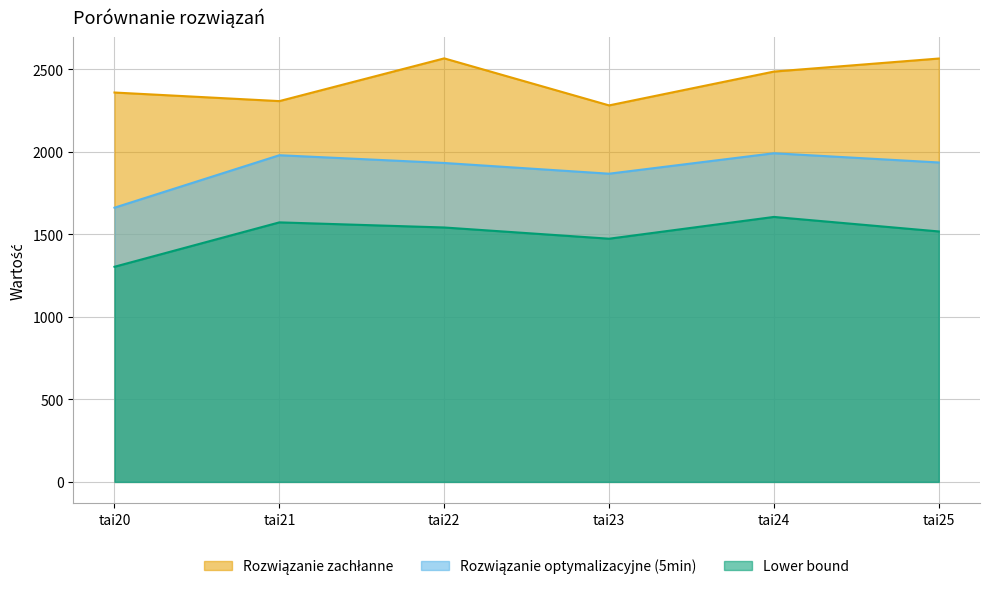

Which series changed the most between tai20 and tai23?

Rozwiązanie optymalizacyjne (5min)